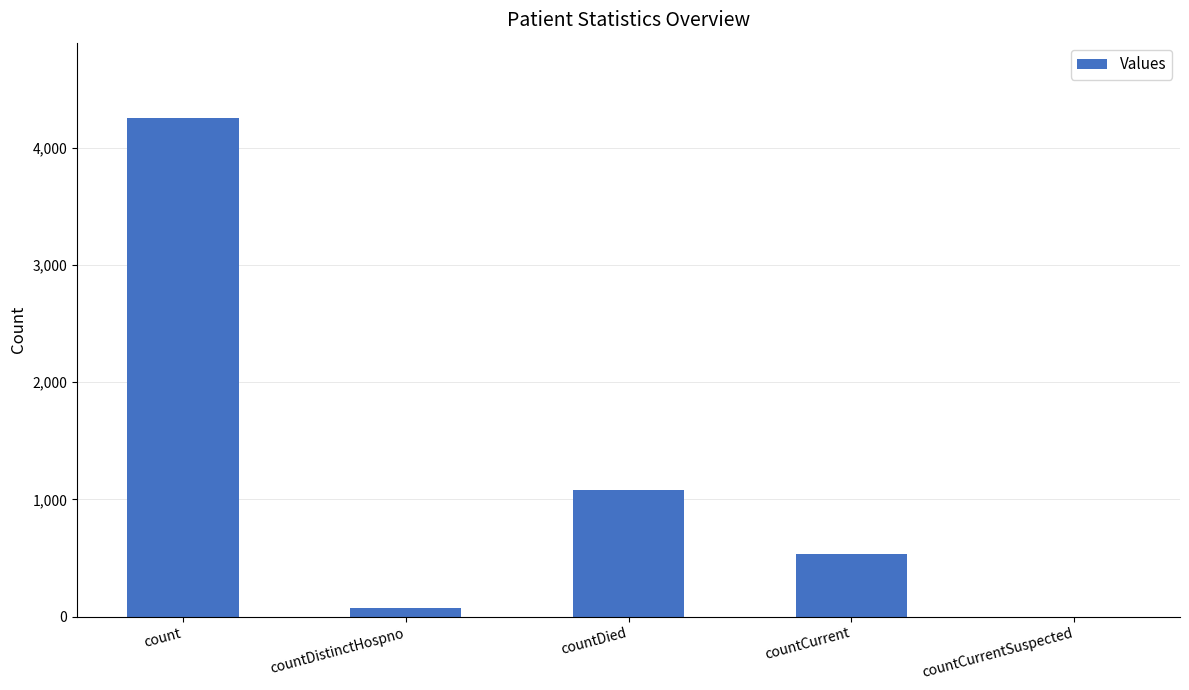

Reading right to left, transcribe all the data shown in this chart.

countCurrentSuspected=0	countCurrent=530	countDied=1077	countDistinctHospno=75	count=4258